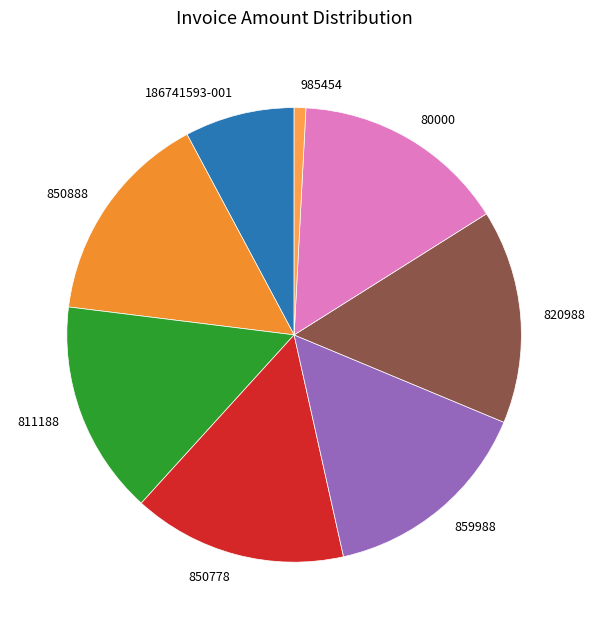

What is the smallest slice in the pie chart?

985454